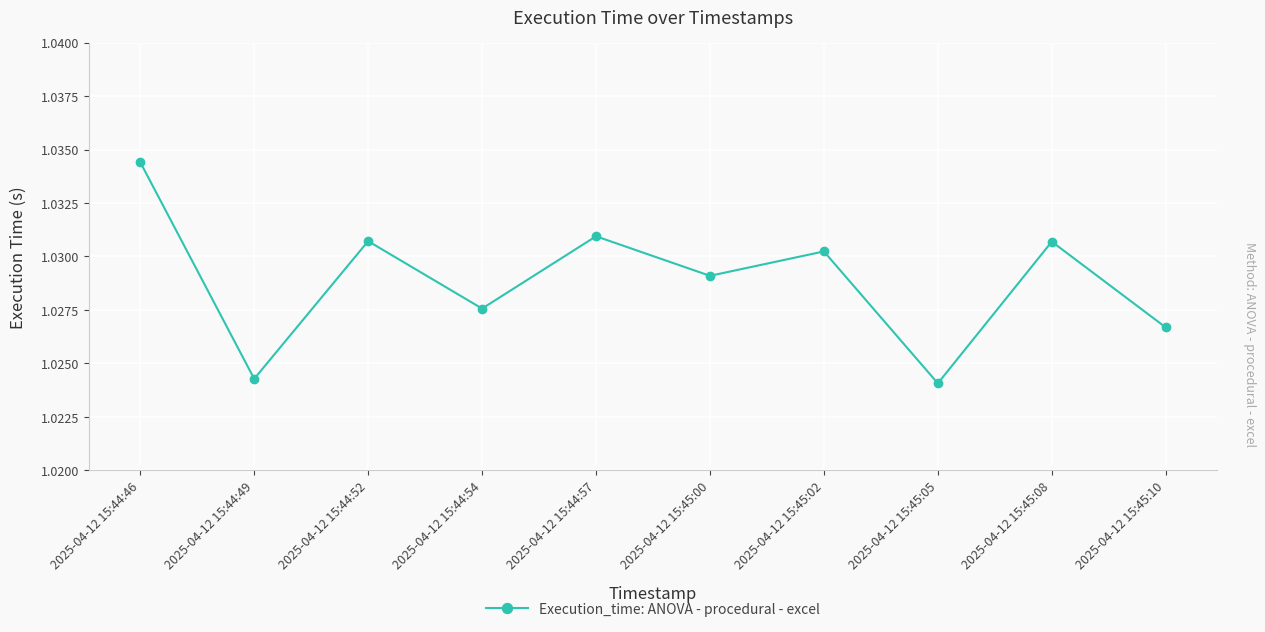

The chart shows a value of 1.8 at 2025-04-12 15:45:00. True or false?

False